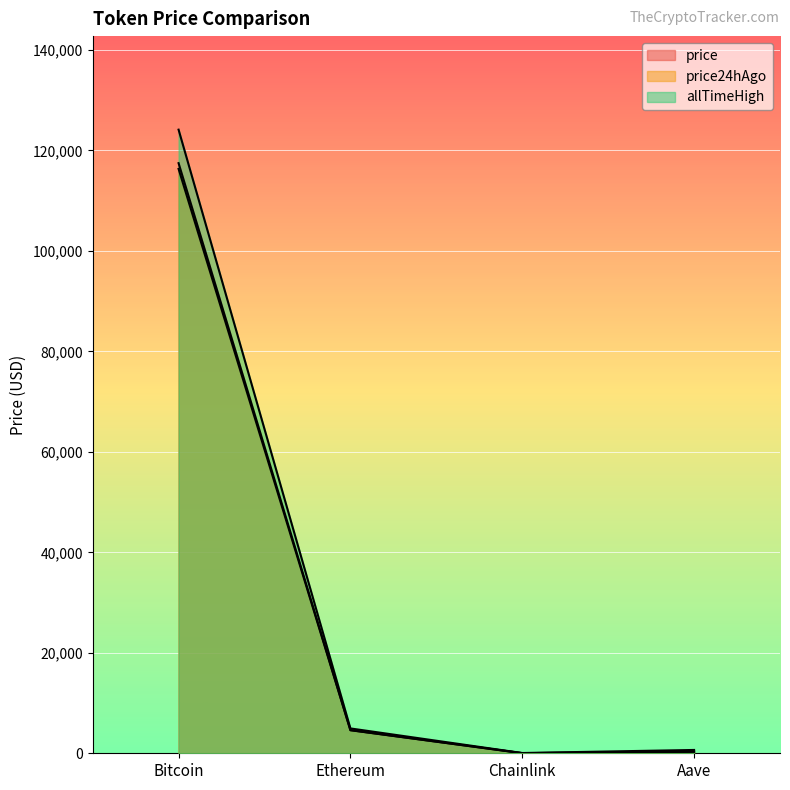

In allTimeHigh, how many points are lower than both neighbors (excluding endpoints)?

1